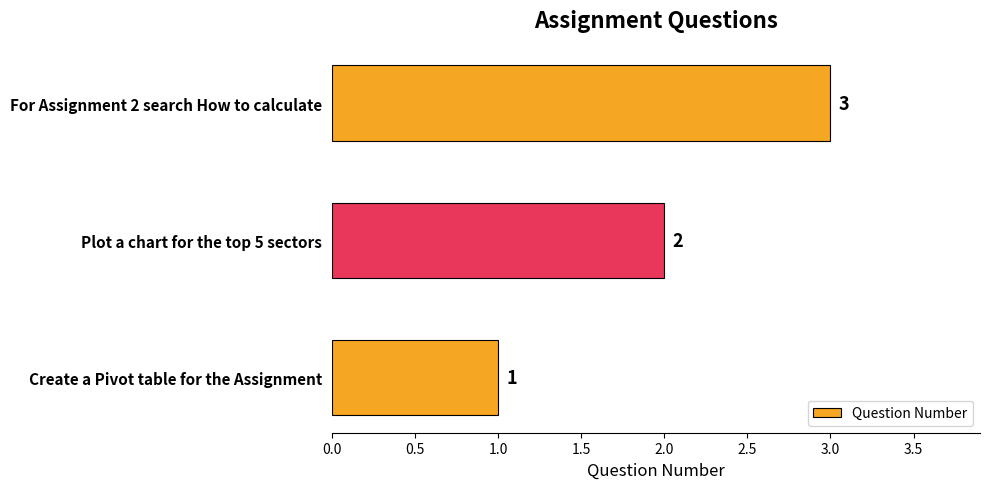

Rank the categories by value from highest to lowest.

For Assignment 2 search How to calculate, Plot a chart for the top 5 sectors, Create a Pivot table for the Assignment